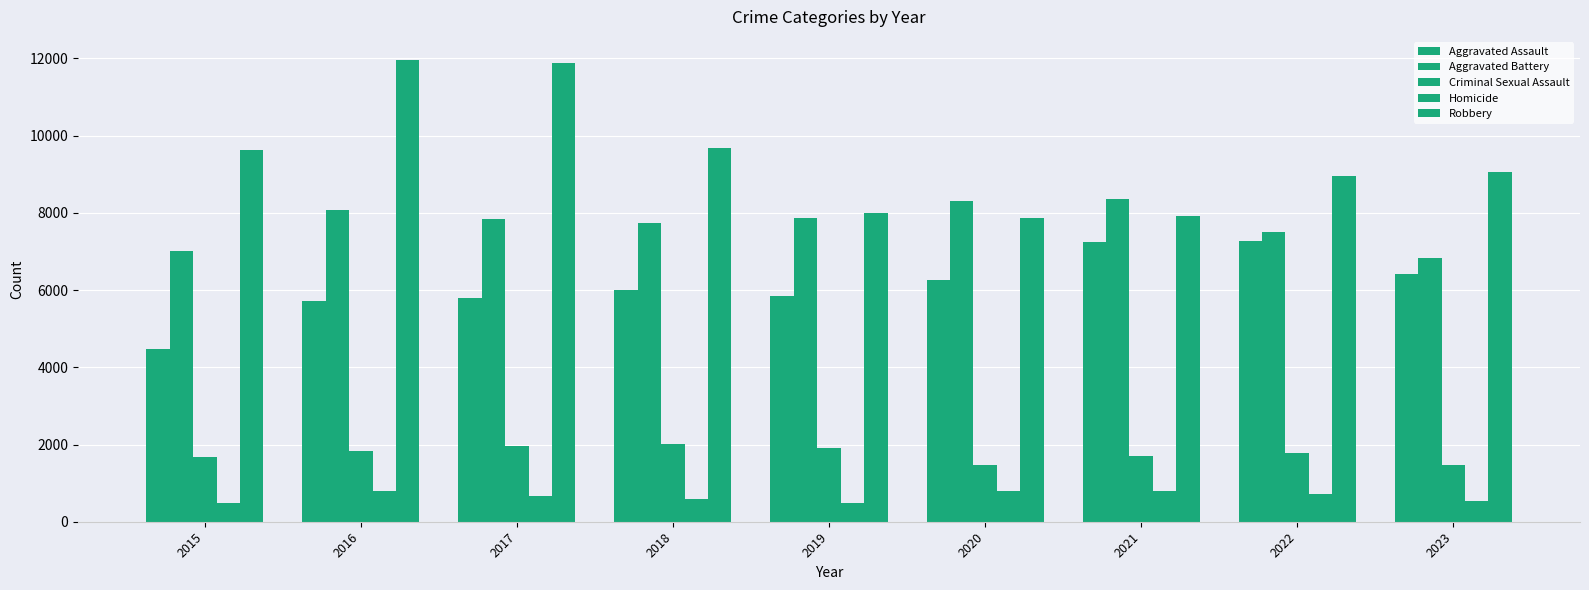

What is the difference between the maximum and second lowest values in the Aggravated Battery series?

1328